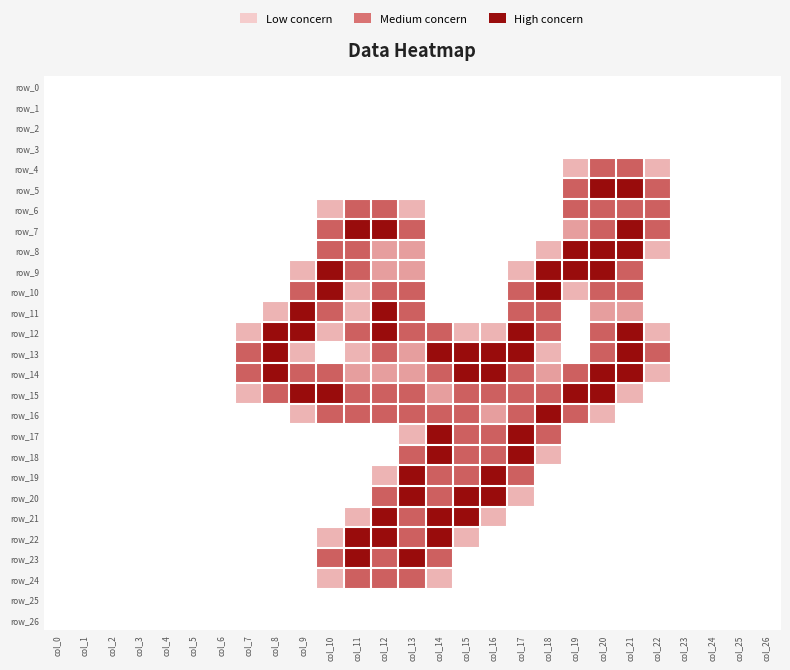

Reading left to right, transcribe all the data shown in this chart.

row_0: col_0=0.0	col_1=0.0	col_2=0.0	col_3=0.0	col_4=0.0	col_5=0.0	col_6=0.0	col_7=0.0	col_8=0.0	col_9=0.0	col_10=0.0	col_11=0.0	col_12=0.0	col_13=0.0	col_14=0.0	col_15=0.0	col_16=0.0	col_17=0.0	col_18=0.0	col_19=0.0	col_20=0.0	col_21=0.0	col_22=0.0	col_23=0.0	col_24=0.0	col_25=0.0	col_26=0.0
row_1: col_0=0.0	col_1=0.0	col_2=0.0	col_3=0.0	col_4=0.0	col_5=0.0	col_6=0.0	col_7=0.0	col_8=0.0	col_9=0.0	col_10=0.0	col_11=0.0	col_12=0.0	col_13=0.0	col_14=0.0	col_15=0.0	col_16=0.0	col_17=0.0	col_18=0.0	col_19=0.0	col_20=0.0	col_21=0.0	col_22=0.0	col_23=0.0	col_24=0.0	col_25=0.0	col_26=0.0
row_2: col_0=0.0	col_1=0.0	col_2=0.0	col_3=0.0	col_4=0.0	col_5=0.0	col_6=0.0	col_7=0.0	col_8=0.0	col_9=0.0	col_10=0.0	col_11=0.0	col_12=0.0	col_13=0.0	col_14=0.0	col_15=0.0	col_16=0.0	col_17=0.0	col_18=0.0	col_19=0.0	col_20=0.0	col_21=0.0	col_22=0.0	col_23=0.0	col_24=0.0	col_25=0.0	col_26=0.0
row_3: col_0=0.0	col_1=0.0	col_2=0.0	col_3=0.0	col_4=0.0	col_5=0.0	col_6=0.0	col_7=0.0	col_8=0.0	col_9=0.0	col_10=0.0	col_11=0.0	col_12=0.0	col_13=0.0	col_14=0.0	col_15=0.0	col_16=0.0	col_17=0.0	col_18=0.0	col_19=0.0	col_20=0.0	col_21=0.0	col_22=0.0	col_23=0.0	col_24=0.0	col_25=0.0	col_26=0.0
row_4: col_0=0.0	col_1=0.0	col_2=0.0	col_3=0.0	col_4=0.0	col_5=0.0	col_6=0.0	col_7=0.0	col_8=0.0	col_9=0.0	col_10=0.0	col_11=0.0	col_12=0.0	col_13=0.0	col_14=0.0	col_15=0.0	col_16=0.0	col_17=0.0	col_18=0.0	col_19=0.8	col_20=1.5	col_21=1.5	col_22=0.8	col_23=0.0	col_24=0.0	col_25=0.0	col_26=0.0
row_5: col_0=0.0	col_1=0.0	col_2=0.0	col_3=0.0	col_4=0.0	col_5=0.0	col_6=0.0	col_7=0.0	col_8=0.0	col_9=0.0	col_10=0.0	col_11=0.0	col_12=0.0	col_13=0.0	col_14=0.0	col_15=0.0	col_16=0.0	col_17=0.0	col_18=0.0	col_19=1.5	col_20=2.0	col_21=2.0	col_22=1.5	col_23=0.0	col_24=0.0	col_25=0.0	col_26=0.0
row_6: col_0=0.0	col_1=0.0	col_2=0.0	col_3=0.0	col_4=0.0	col_5=0.0	col_6=0.0	col_7=0.0	col_8=0.0	col_9=0.0	col_10=0.8	col_11=1.5	col_12=1.5	col_13=0.8	col_14=0.0	col_15=0.0	col_16=0.0	col_17=0.0	col_18=0.0	col_19=1.5	col_20=1.5	col_21=1.5	col_22=1.5	col_23=0.0	col_24=0.0	col_25=0.0	col_26=0.0
row_7: col_0=0.0	col_1=0.0	col_2=0.0	col_3=0.0	col_4=0.0	col_5=0.0	col_6=0.0	col_7=0.0	col_8=0.0	col_9=0.0	col_10=1.5	col_11=2.0	col_12=2.0	col_13=1.5	col_14=0.0	col_15=0.0	col_16=0.0	col_17=0.0	col_18=0.0	col_19=1.0	col_20=1.5	col_21=2.0	col_22=1.5	col_23=0.0	col_24=0.0	col_25=0.0	col_26=0.0
row_8: col_0=0.0	col_1=0.0	col_2=0.0	col_3=0.0	col_4=0.0	col_5=0.0	col_6=0.0	col_7=0.0	col_8=0.0	col_9=0.0	col_10=1.5	col_11=1.5	col_12=1.0	col_13=1.0	col_14=0.0	col_15=0.0	col_16=0.0	col_17=0.0	col_18=0.8	col_19=2.0	col_20=2.0	col_21=2.0	col_22=0.8	col_23=0.0	col_24=0.0	col_25=0.0	col_26=0.0
row_9: col_0=0.0	col_1=0.0	col_2=0.0	col_3=0.0	col_4=0.0	col_5=0.0	col_6=0.0	col_7=0.0	col_8=0.0	col_9=0.8	col_10=2.0	col_11=1.5	col_12=1.0	col_13=1.0	col_14=0.0	col_15=0.0	col_16=0.0	col_17=0.8	col_18=2.0	col_19=2.0	col_20=2.0	col_21=1.5	col_22=0.0	col_23=0.0	col_24=0.0	col_25=0.0	col_26=0.0
row_10: col_0=0.0	col_1=0.0	col_2=0.0	col_3=0.0	col_4=0.0	col_5=0.0	col_6=0.0	col_7=0.0	col_8=0.0	col_9=1.5	col_10=2.0	col_11=0.8	col_12=1.5	col_13=1.5	col_14=0.0	col_15=0.0	col_16=0.0	col_17=1.5	col_18=2.0	col_19=0.8	col_20=1.5	col_21=1.5	col_22=0.0	col_23=0.0	col_24=0.0	col_25=0.0	col_26=0.0
row_11: col_0=0.0	col_1=0.0	col_2=0.0	col_3=0.0	col_4=0.0	col_5=0.0	col_6=0.0	col_7=0.0	col_8=0.8	col_9=2.0	col_10=1.5	col_11=0.8	col_12=2.0	col_13=1.5	col_14=0.0	col_15=0.0	col_16=0.0	col_17=1.5	col_18=1.5	col_19=0.0	col_20=1.0	col_21=1.0	col_22=0.0	col_23=0.0	col_24=0.0	col_25=0.0	col_26=0.0
row_12: col_0=0.0	col_1=0.0	col_2=0.0	col_3=0.0	col_4=0.0	col_5=0.0	col_6=0.0	col_7=0.8	col_8=2.0	col_9=2.0	col_10=0.8	col_11=1.5	col_12=2.0	col_13=1.5	col_14=1.5	col_15=0.8	col_16=0.8	col_17=2.0	col_18=1.5	col_19=0.0	col_20=1.5	col_21=2.0	col_22=0.8	col_23=0.0	col_24=0.0	col_25=0.0	col_26=0.0
row_13: col_0=0.0	col_1=0.0	col_2=0.0	col_3=0.0	col_4=0.0	col_5=0.0	col_6=0.0	col_7=1.5	col_8=2.0	col_9=0.8	col_10=0.0	col_11=0.8	col_12=1.5	col_13=1.0	col_14=2.0	col_15=2.0	col_16=2.0	col_17=2.0	col_18=0.8	col_19=0.0	col_20=1.5	col_21=2.0	col_22=1.5	col_23=0.0	col_24=0.0	col_25=0.0	col_26=0.0
row_14: col_0=0.0	col_1=0.0	col_2=0.0	col_3=0.0	col_4=0.0	col_5=0.0	col_6=0.0	col_7=1.5	col_8=2.0	col_9=1.5	col_10=1.5	col_11=1.0	col_12=1.0	col_13=1.0	col_14=1.5	col_15=2.0	col_16=2.0	col_17=1.5	col_18=1.0	col_19=1.5	col_20=2.0	col_21=2.0	col_22=0.8	col_23=0.0	col_24=0.0	col_25=0.0	col_26=0.0
row_15: col_0=0.0	col_1=0.0	col_2=0.0	col_3=0.0	col_4=0.0	col_5=0.0	col_6=0.0	col_7=0.8	col_8=1.5	col_9=2.0	col_10=2.0	col_11=1.5	col_12=1.5	col_13=1.5	col_14=1.0	col_15=1.5	col_16=1.5	col_17=1.5	col_18=1.5	col_19=2.0	col_20=2.0	col_21=0.8	col_22=0.0	col_23=0.0	col_24=0.0	col_25=0.0	col_26=0.0
row_16: col_0=0.0	col_1=0.0	col_2=0.0	col_3=0.0	col_4=0.0	col_5=0.0	col_6=0.0	col_7=0.0	col_8=0.0	col_9=0.8	col_10=1.5	col_11=1.5	col_12=1.5	col_13=1.5	col_14=1.5	col_15=1.5	col_16=1.0	col_17=1.5	col_18=2.0	col_19=1.5	col_20=0.8	col_21=0.0	col_22=0.0	col_23=0.0	col_24=0.0	col_25=0.0	col_26=0.0
row_17: col_0=0.0	col_1=0.0	col_2=0.0	col_3=0.0	col_4=0.0	col_5=0.0	col_6=0.0	col_7=0.0	col_8=0.0	col_9=0.0	col_10=0.0	col_11=0.0	col_12=0.0	col_13=0.8	col_14=2.0	col_15=1.5	col_16=1.5	col_17=2.0	col_18=1.5	col_19=0.0	col_20=0.0	col_21=0.0	col_22=0.0	col_23=0.0	col_24=0.0	col_25=0.0	col_26=0.0
row_18: col_0=0.0	col_1=0.0	col_2=0.0	col_3=0.0	col_4=0.0	col_5=0.0	col_6=0.0	col_7=0.0	col_8=0.0	col_9=0.0	col_10=0.0	col_11=0.0	col_12=0.0	col_13=1.5	col_14=2.0	col_15=1.5	col_16=1.5	col_17=2.0	col_18=0.8	col_19=0.0	col_20=0.0	col_21=0.0	col_22=0.0	col_23=0.0	col_24=0.0	col_25=0.0	col_26=0.0
row_19: col_0=0.0	col_1=0.0	col_2=0.0	col_3=0.0	col_4=0.0	col_5=0.0	col_6=0.0	col_7=0.0	col_8=0.0	col_9=0.0	col_10=0.0	col_11=0.0	col_12=0.8	col_13=2.0	col_14=1.5	col_15=1.5	col_16=2.0	col_17=1.5	col_18=0.0	col_19=0.0	col_20=0.0	col_21=0.0	col_22=0.0	col_23=0.0	col_24=0.0	col_25=0.0	col_26=0.0
row_20: col_0=0.0	col_1=0.0	col_2=0.0	col_3=0.0	col_4=0.0	col_5=0.0	col_6=0.0	col_7=0.0	col_8=0.0	col_9=0.0	col_10=0.0	col_11=0.0	col_12=1.5	col_13=2.0	col_14=1.5	col_15=2.0	col_16=2.0	col_17=0.8	col_18=0.0	col_19=0.0	col_20=0.0	col_21=0.0	col_22=0.0	col_23=0.0	col_24=0.0	col_25=0.0	col_26=0.0
row_21: col_0=0.0	col_1=0.0	col_2=0.0	col_3=0.0	col_4=0.0	col_5=0.0	col_6=0.0	col_7=0.0	col_8=0.0	col_9=0.0	col_10=0.0	col_11=0.8	col_12=2.0	col_13=1.5	col_14=2.0	col_15=2.0	col_16=0.8	col_17=0.0	col_18=0.0	col_19=0.0	col_20=0.0	col_21=0.0	col_22=0.0	col_23=0.0	col_24=0.0	col_25=0.0	col_26=0.0
row_22: col_0=0.0	col_1=0.0	col_2=0.0	col_3=0.0	col_4=0.0	col_5=0.0	col_6=0.0	col_7=0.0	col_8=0.0	col_9=0.0	col_10=0.8	col_11=2.0	col_12=2.0	col_13=1.5	col_14=2.0	col_15=0.8	col_16=0.0	col_17=0.0	col_18=0.0	col_19=0.0	col_20=0.0	col_21=0.0	col_22=0.0	col_23=0.0	col_24=0.0	col_25=0.0	col_26=0.0
row_23: col_0=0.0	col_1=0.0	col_2=0.0	col_3=0.0	col_4=0.0	col_5=0.0	col_6=0.0	col_7=0.0	col_8=0.0	col_9=0.0	col_10=1.5	col_11=2.0	col_12=1.5	col_13=2.0	col_14=1.5	col_15=0.0	col_16=0.0	col_17=0.0	col_18=0.0	col_19=0.0	col_20=0.0	col_21=0.0	col_22=0.0	col_23=0.0	col_24=0.0	col_25=0.0	col_26=0.0
row_24: col_0=0.0	col_1=0.0	col_2=0.0	col_3=0.0	col_4=0.0	col_5=0.0	col_6=0.0	col_7=0.0	col_8=0.0	col_9=0.0	col_10=0.8	col_11=1.5	col_12=1.5	col_13=1.5	col_14=0.8	col_15=0.0	col_16=0.0	col_17=0.0	col_18=0.0	col_19=0.0	col_20=0.0	col_21=0.0	col_22=0.0	col_23=0.0	col_24=0.0	col_25=0.0	col_26=0.0
row_25: col_0=0.0	col_1=0.0	col_2=0.0	col_3=0.0	col_4=0.0	col_5=0.0	col_6=0.0	col_7=0.0	col_8=0.0	col_9=0.0	col_10=0.0	col_11=0.0	col_12=0.0	col_13=0.0	col_14=0.0	col_15=0.0	col_16=0.0	col_17=0.0	col_18=0.0	col_19=0.0	col_20=0.0	col_21=0.0	col_22=0.0	col_23=0.0	col_24=0.0	col_25=0.0	col_26=0.0
row_26: col_0=0.0	col_1=0.0	col_2=0.0	col_3=0.0	col_4=0.0	col_5=0.0	col_6=0.0	col_7=0.0	col_8=0.0	col_9=0.0	col_10=0.0	col_11=0.0	col_12=0.0	col_13=0.0	col_14=0.0	col_15=0.0	col_16=0.0	col_17=0.0	col_18=0.0	col_19=0.0	col_20=0.0	col_21=0.0	col_22=0.0	col_23=0.0	col_24=0.0	col_25=0.0	col_26=0.0